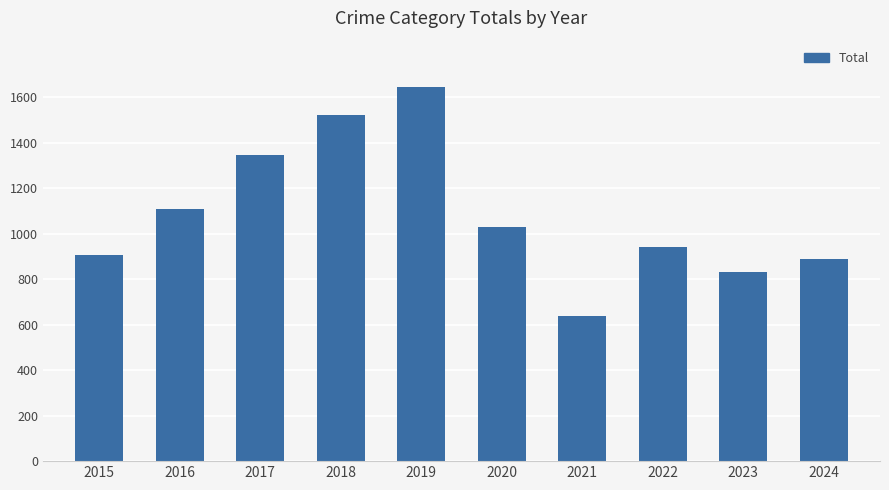

List the labels in order of value, largest first.

2019, 2018, 2017, 2016, 2020, 2022, 2015, 2024, 2023, 2021